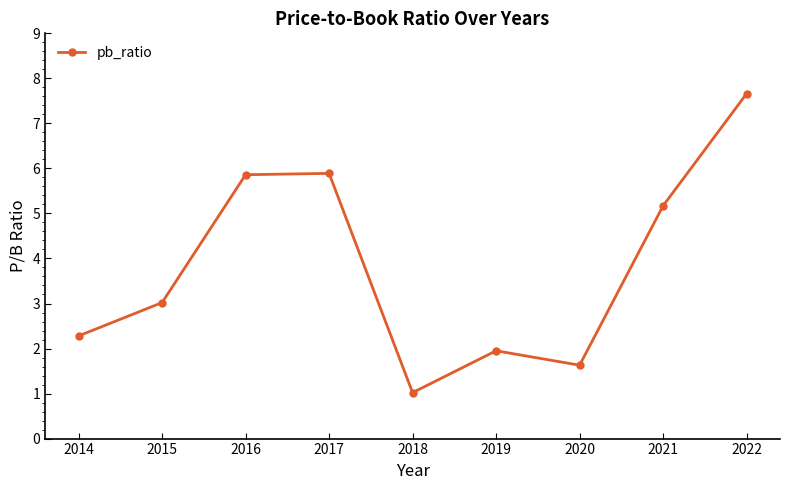

How many lines are shown in the chart?

1